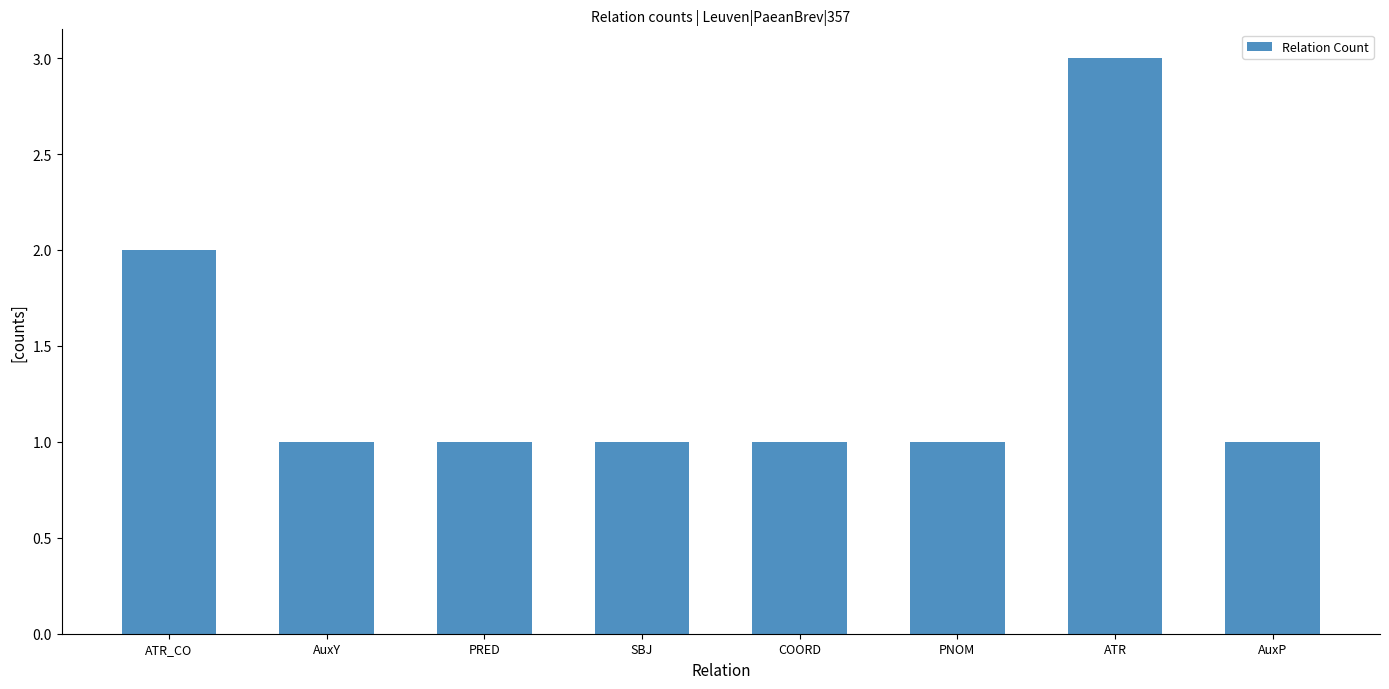

What is the minimum value shown in the chart?

1